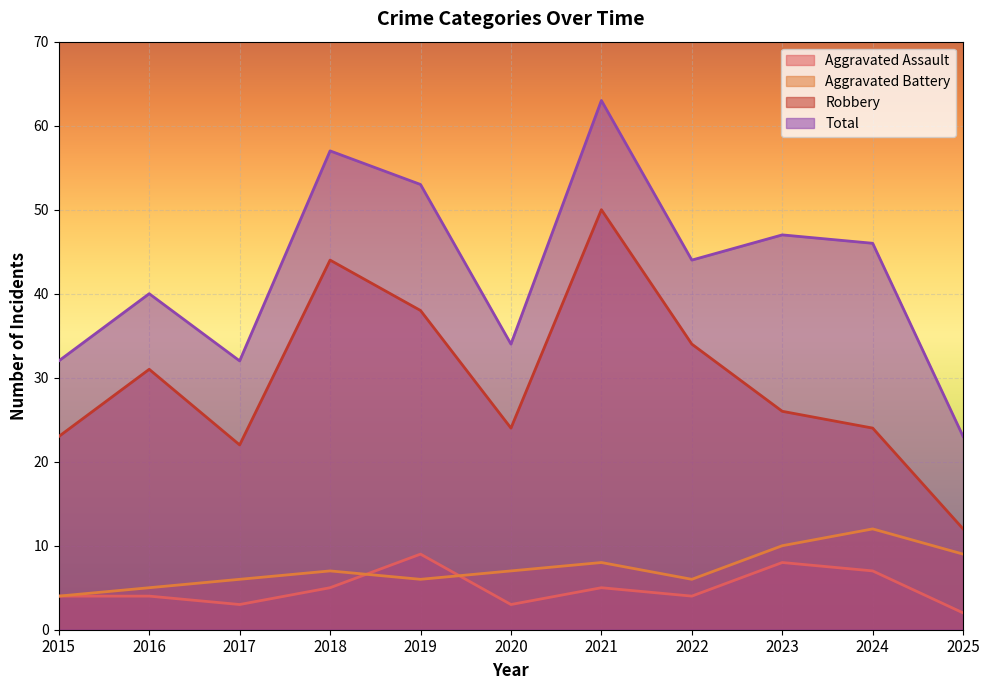

What is the difference between the maximum and minimum values in the Total series?

40